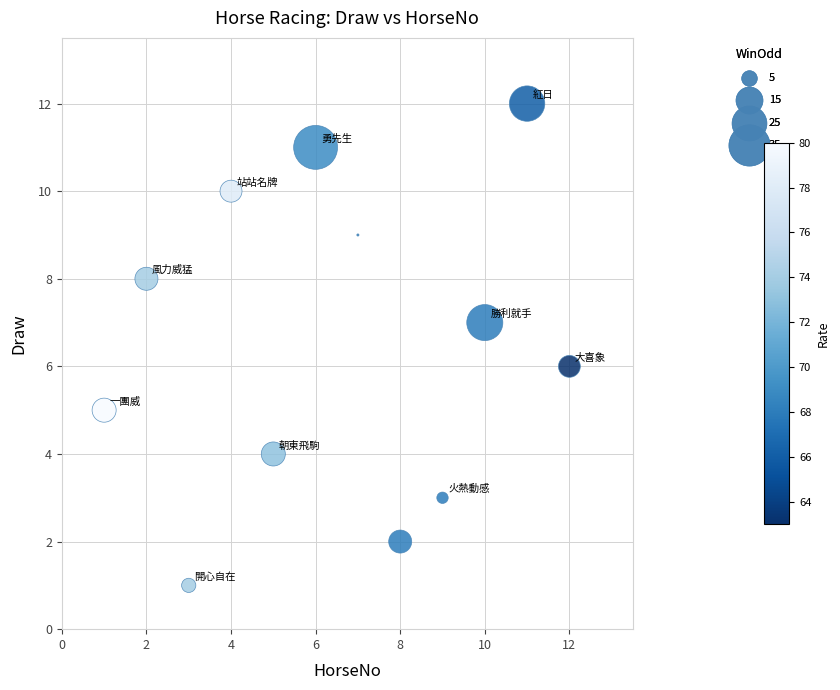

What is the range of X values (max minus min)?

11